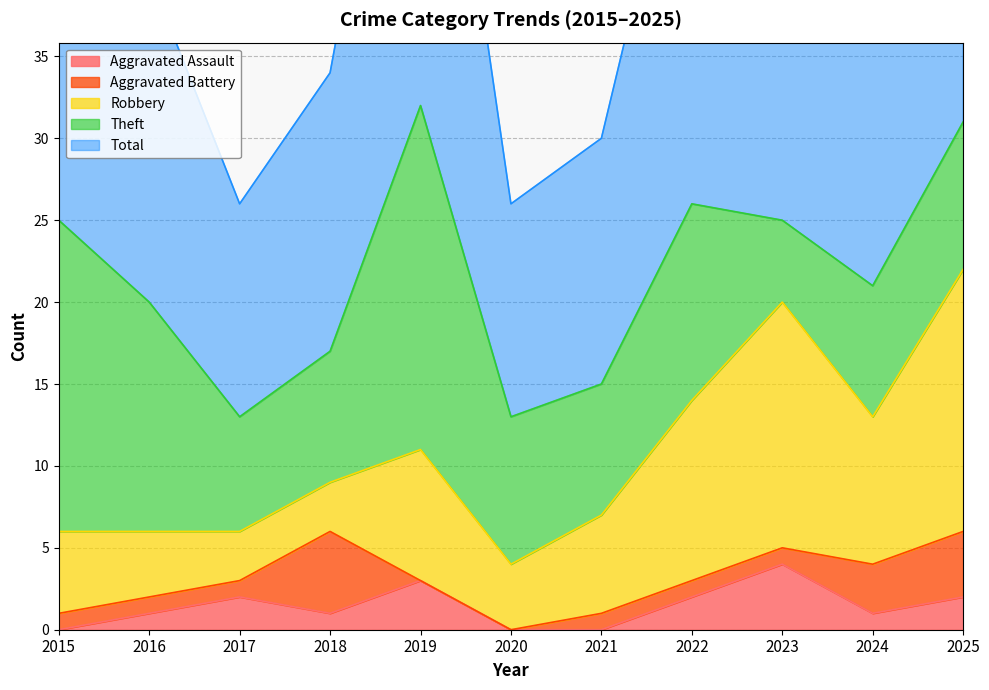

What is the total value across all series at 2018?

34